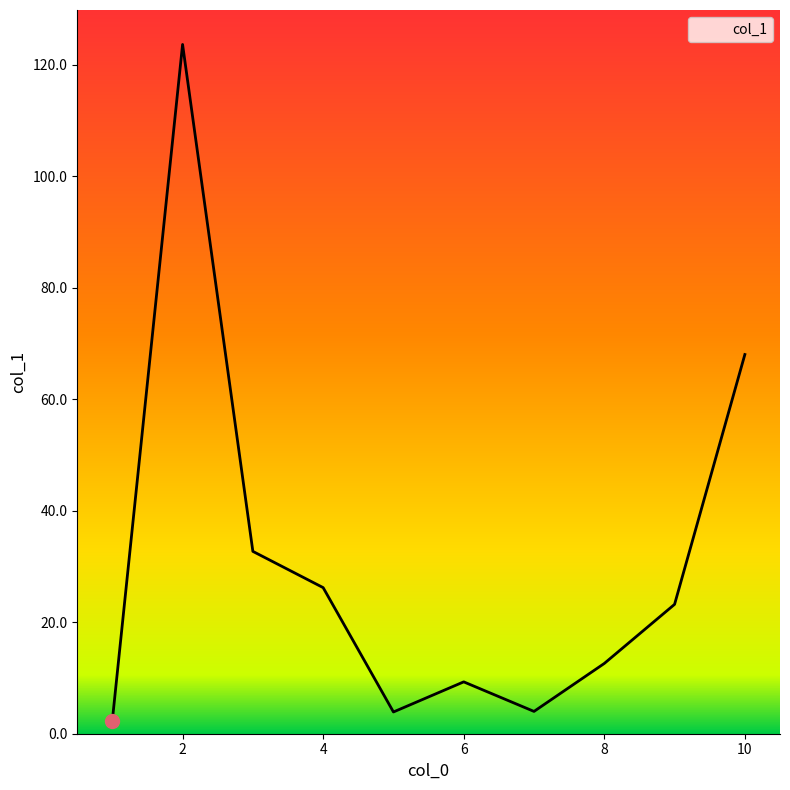

True or false: there are more than 1 points higher than both neighbors.

True